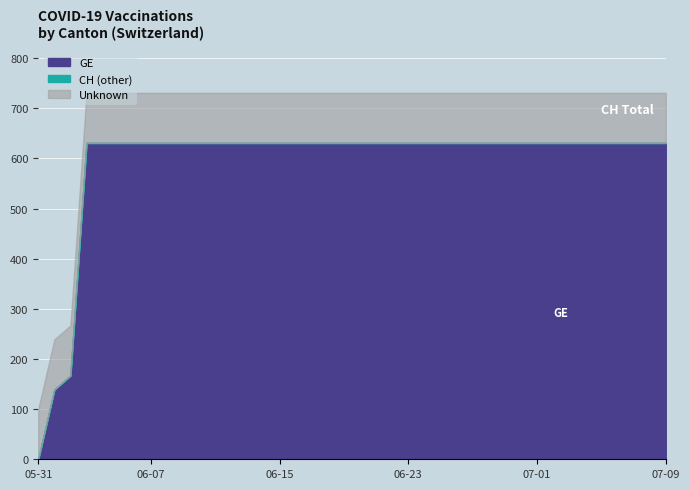

What is the highest value of the GE series?

631